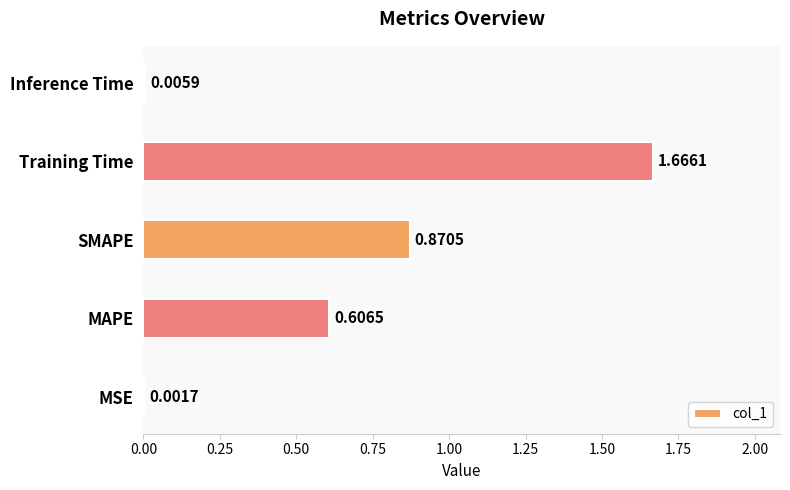

Where is the data nearest to the value 0?

MSE